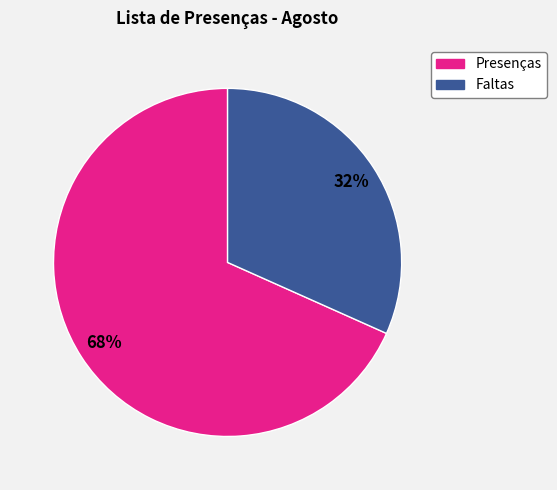

To the nearest percent, what is the average slice percentage?

50%